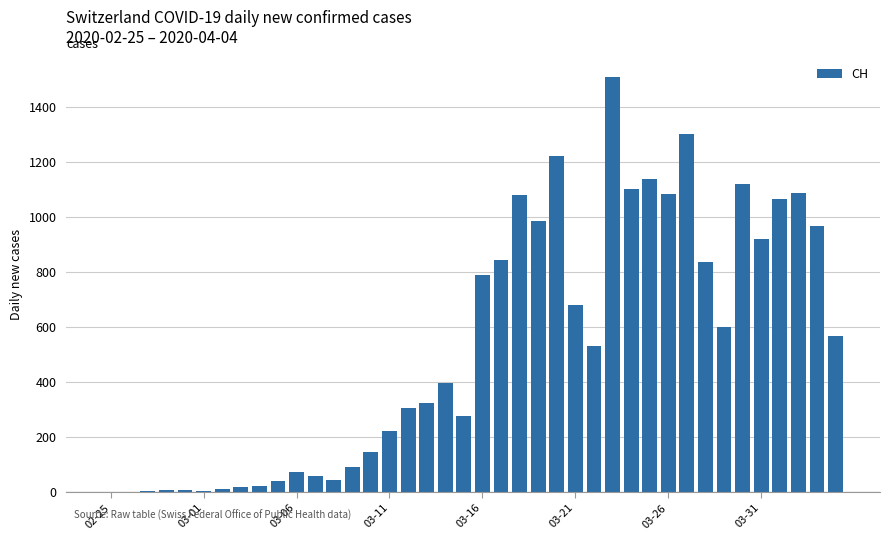

What is the greatest value displayed?

1510